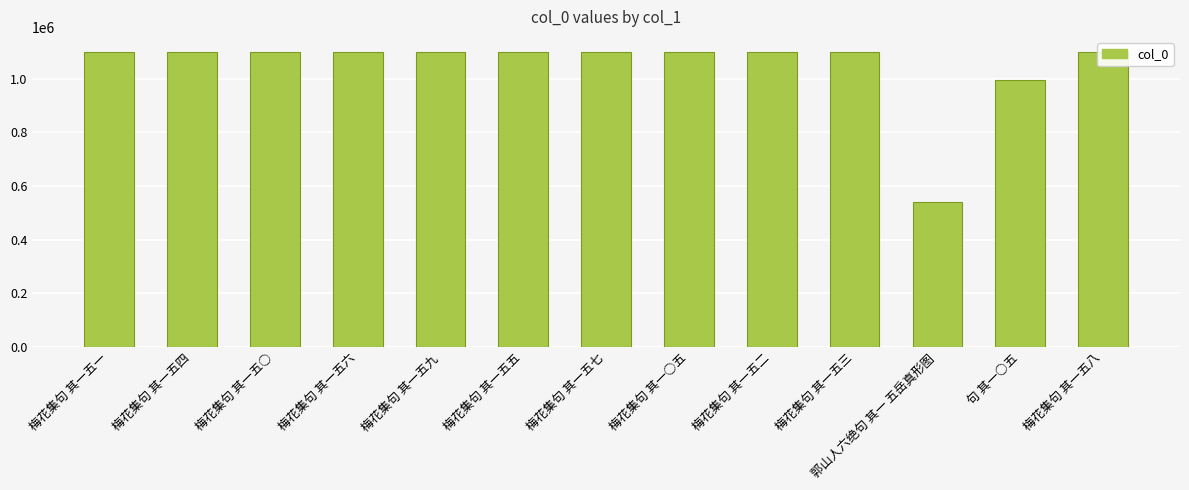

How many bars are there in total?

13